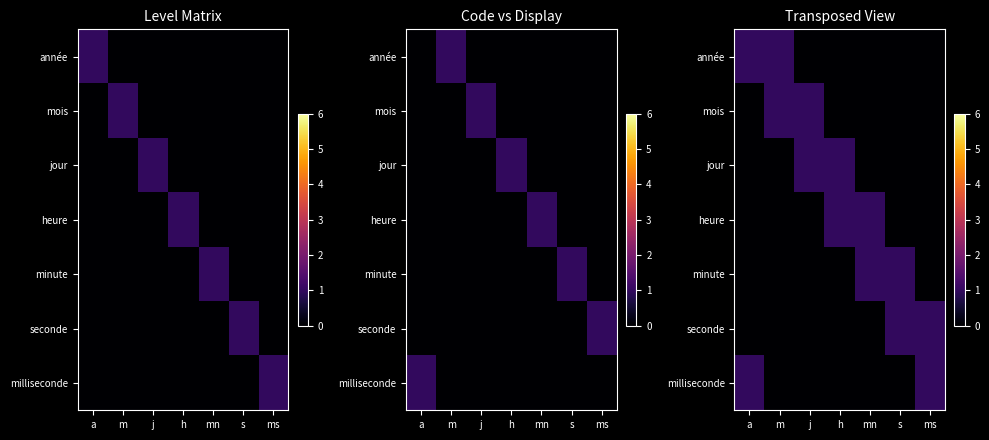

Where is jour nearest to the value 0?

a